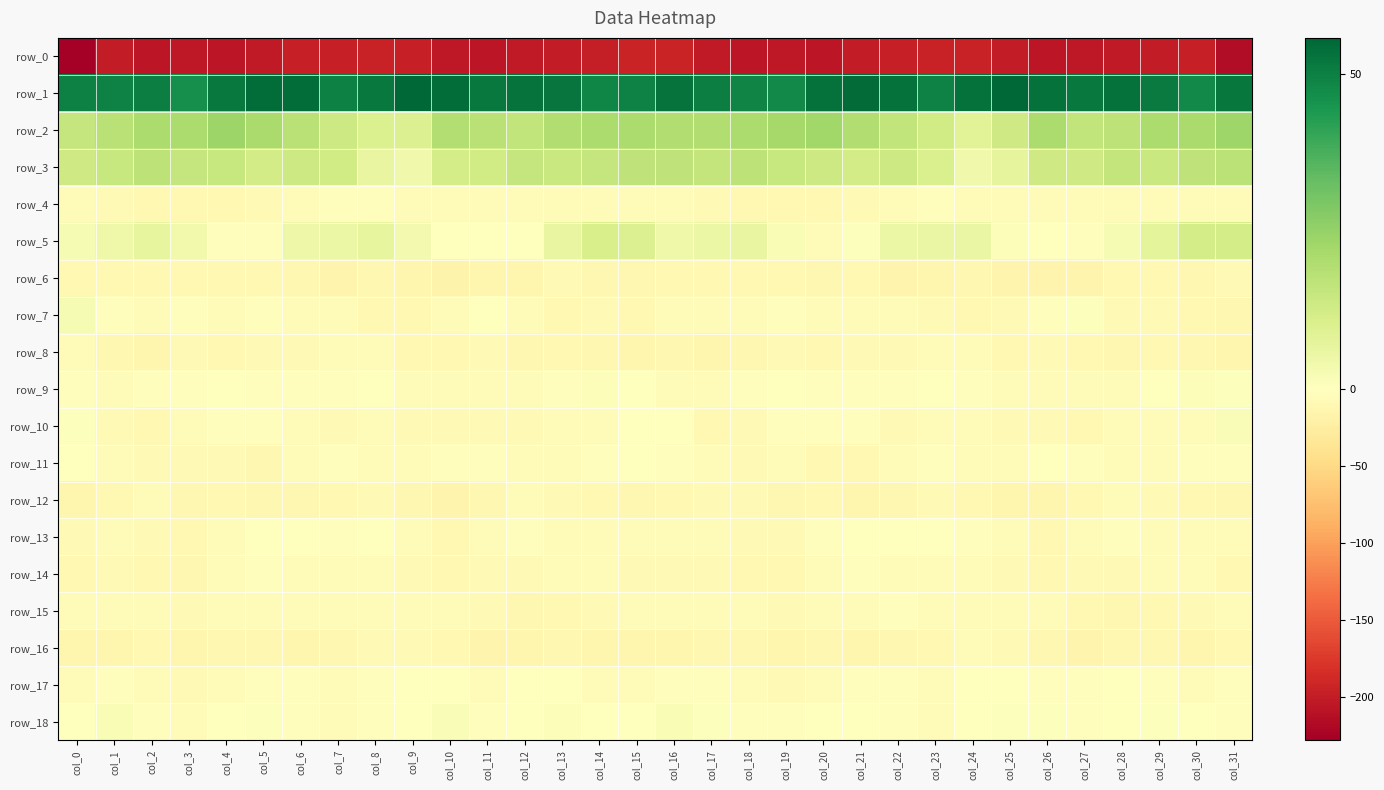

At which label does row_0 reach its minimum?

col_0